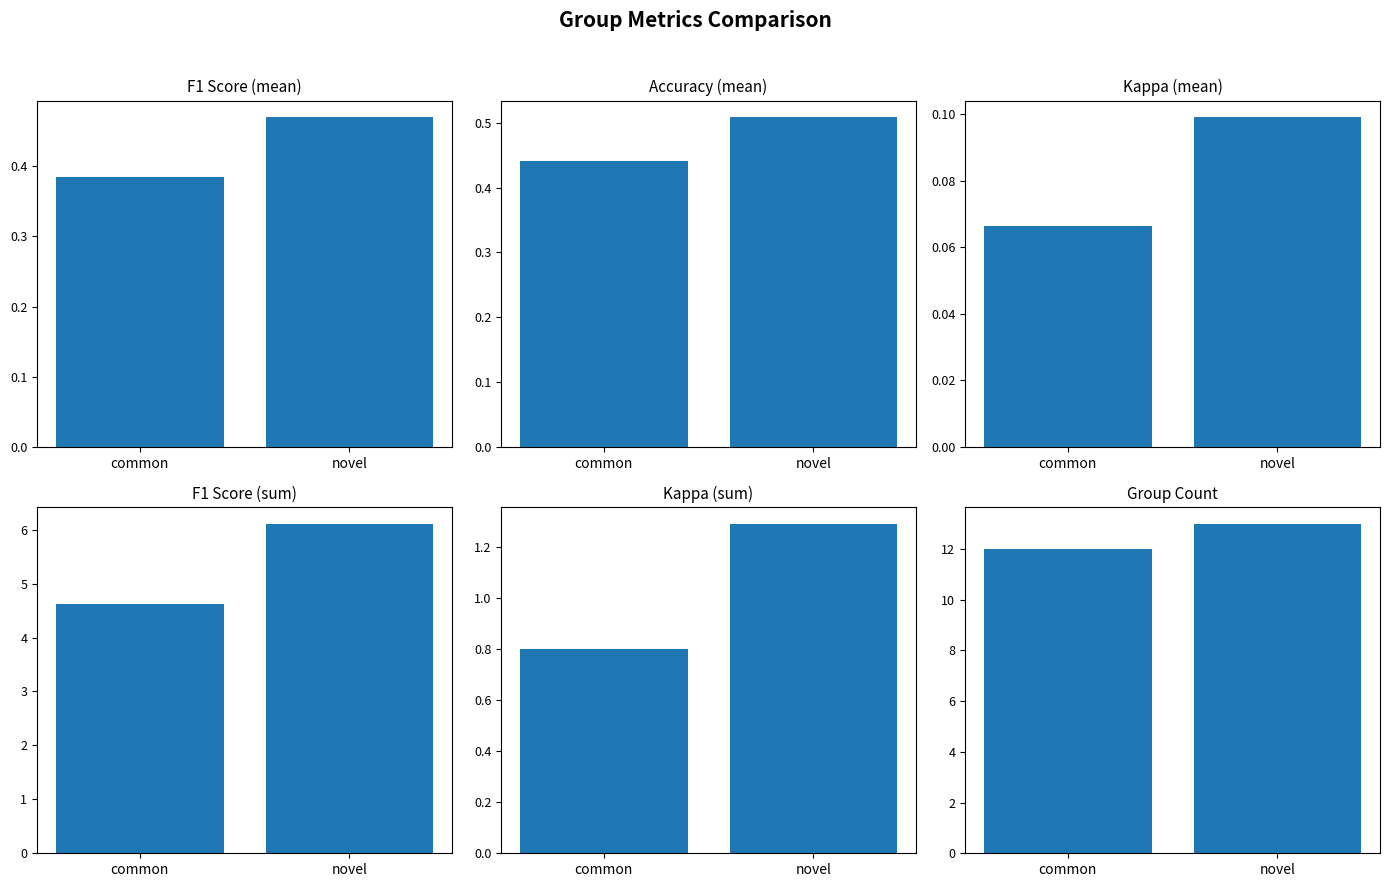

What is the label of the 2nd bar from the right?

common